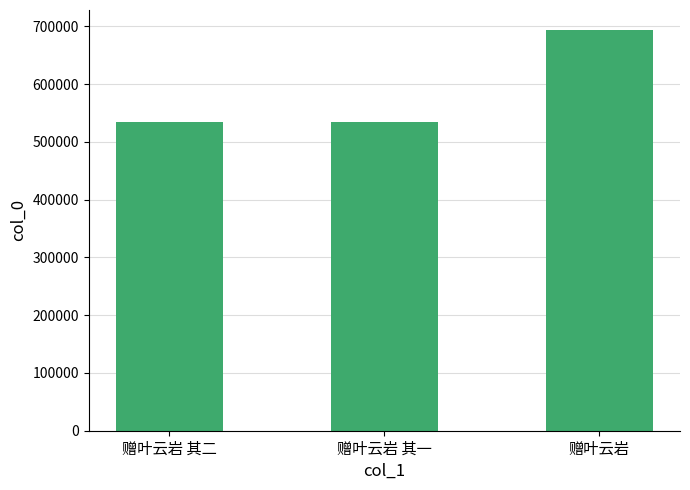

What is the minimum value shown in the chart?

534380